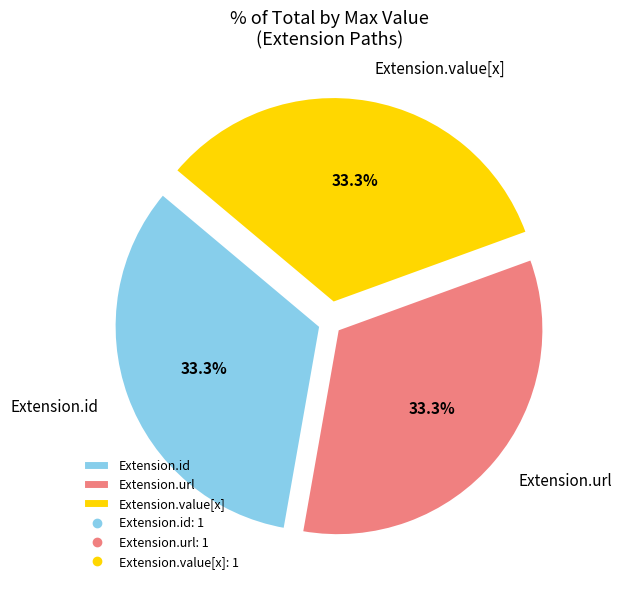

What is the total percentage of Extension.id and Extension.value[x]?

66.7%